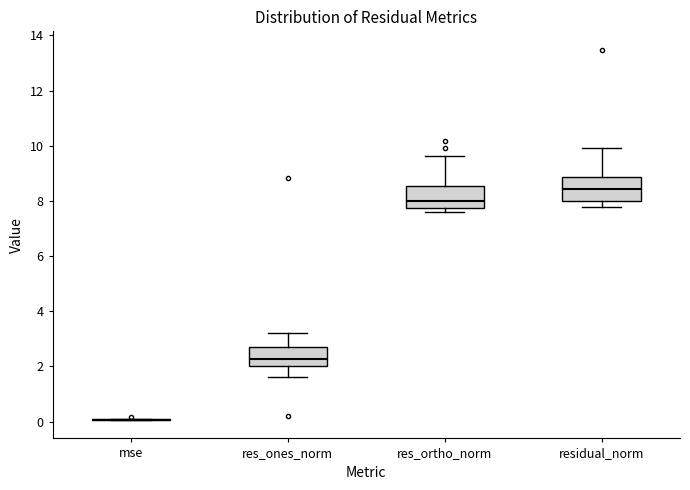

Reading left to right, read every box against the y-axis: the position of its median line, the range the box covers, and the ends of its whiskers. The values are not printed on the chart, so give them approximately, as read against the axis.

mse: box collapsed to a line at 0.0, whiskers 0.0 to 0.0
res_ones_norm: median 2.2, box 2.0 to 2.6, whiskers 1.6 to 3.2
res_ortho_norm: median 8.0, box 7.8 to 8.6, whiskers 7.6 to 9.6
residual_norm: median 8.4, box 8.0 to 8.8, whiskers 7.8 to 10.0